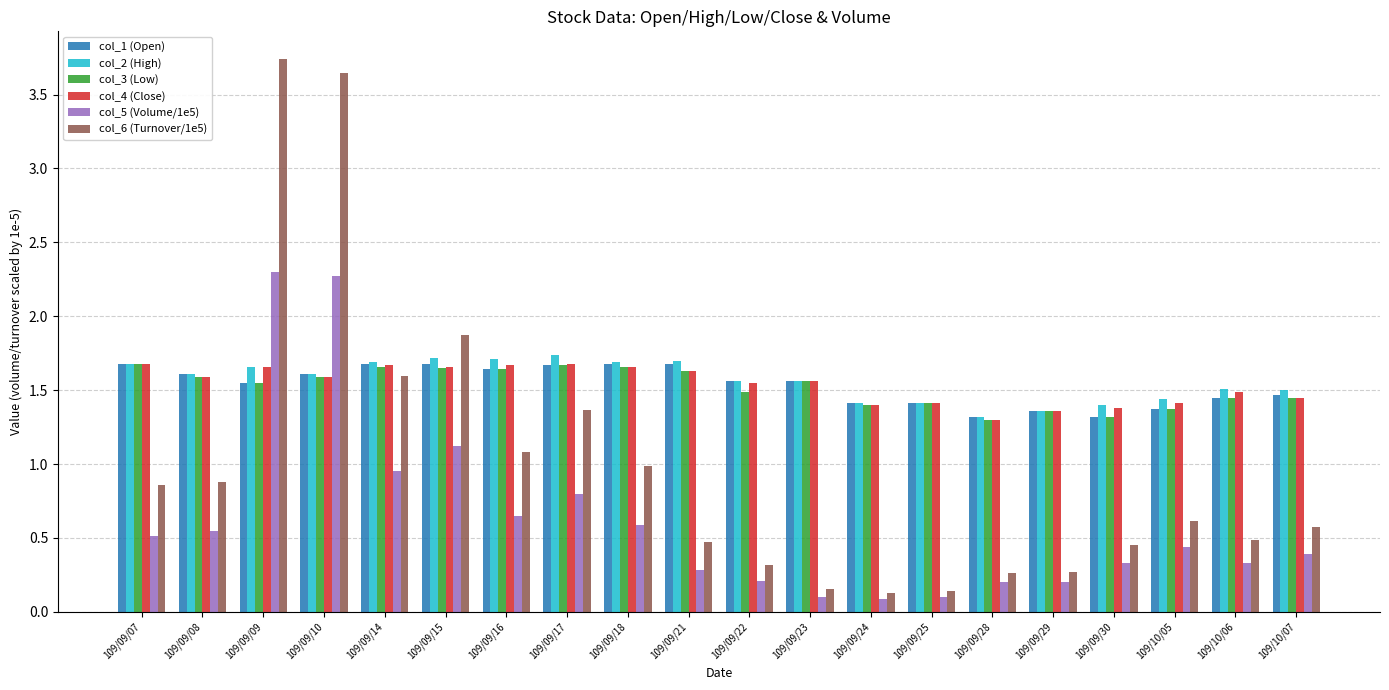

Which category has the highest value in the col_6 (Turnover/1e5) series?

109/09/09